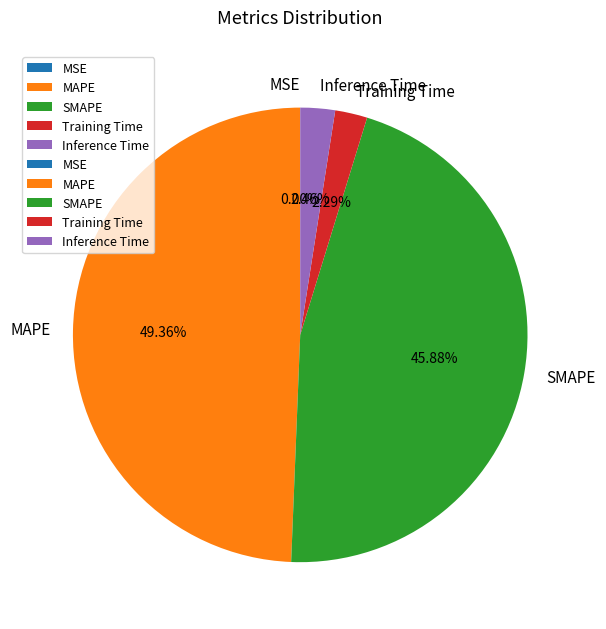

Which slice is the largest?

MAPE